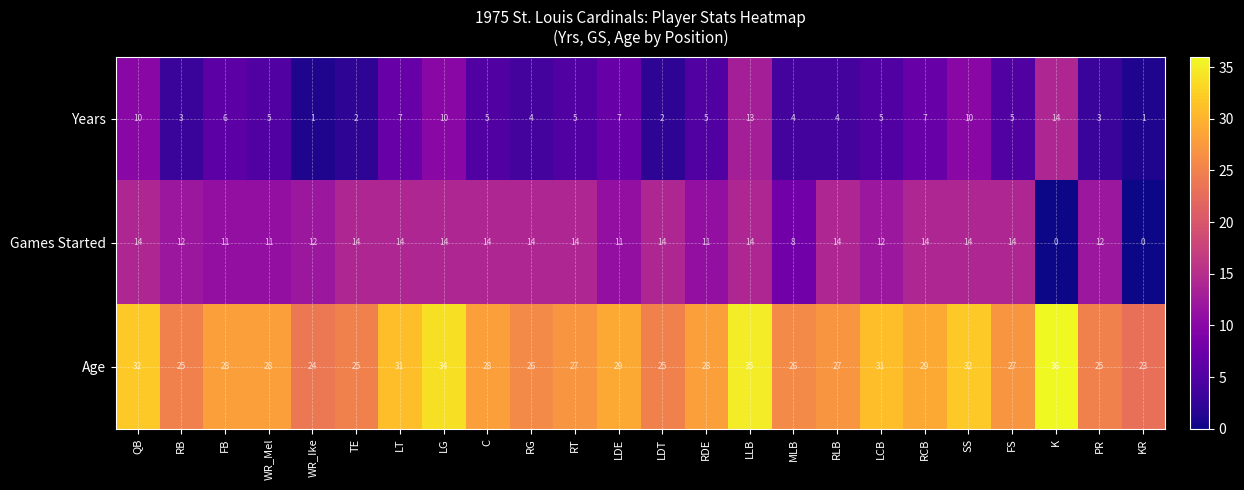

At which category is the sum across all series the highest?

LLB